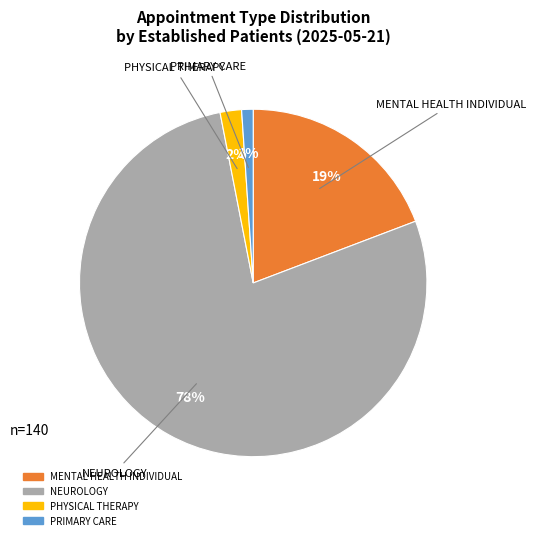

Is there any slice that represents more than half of the pie?

Yes